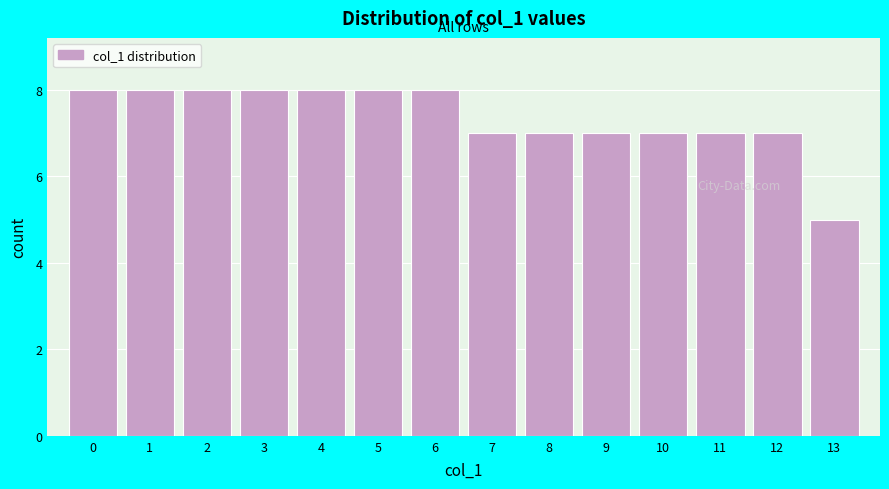

Reading left to right, list every bar in this chart as the range it spans on the x-axis followed by its height. The values are not printed on the chart, so give them approximately, as read against the axis.

-0.5 to 0.5: 8
0.5 to 1.5: 8
1.5 to 2.5: 8
2.5 to 3.5: 8
3.5 to 4.5: 8
4.5 to 5.5: 8
5.5 to 6.5: 8
6.5 to 7.5: 7
7.5 to 8.5: 7
8.5 to 9.5: 7
9.5 to 10.5: 7
10.5 to 11.5: 7
11.5 to 12.5: 7
12.5 to 13.5: 5